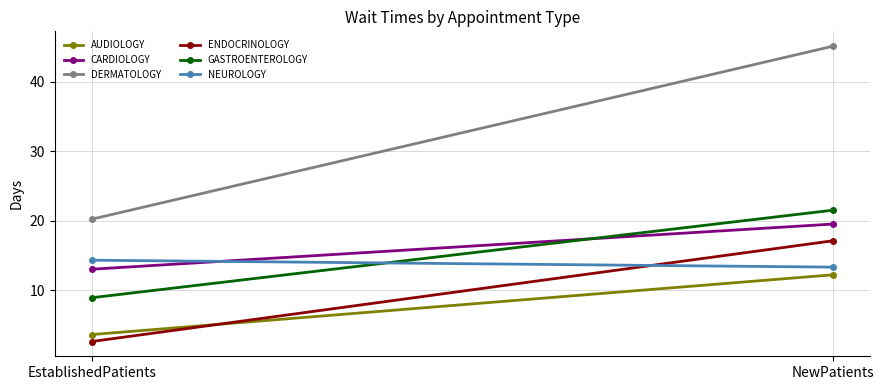

What is the label of the 1st point from the right?

NewPatients